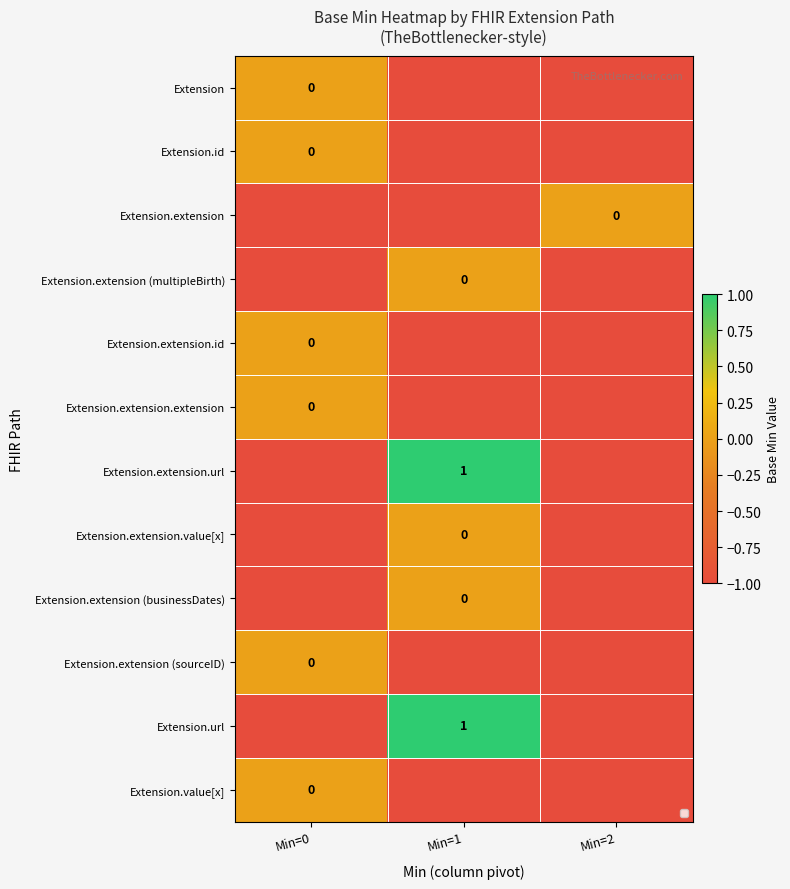

What is the sum of the Extension.extension (businessDates) values at Min=1 and Min=2?

-1